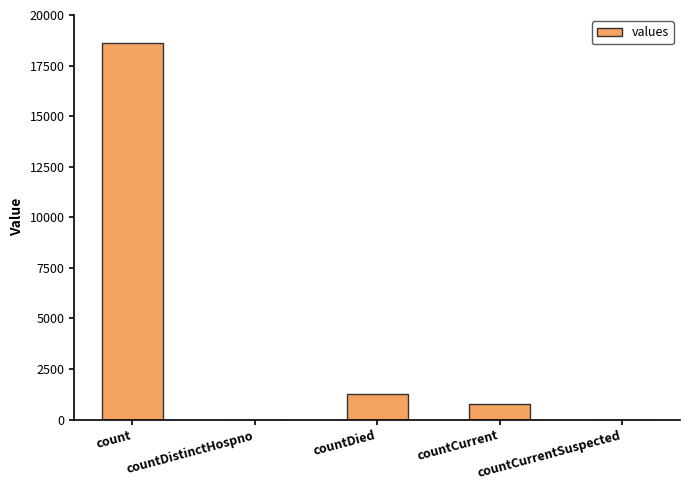

Reading left to right, list all the values displayed in this chart.

count=18615	countDistinctHospno=0	countDied=1250	countCurrent=789	countCurrentSuspected=0